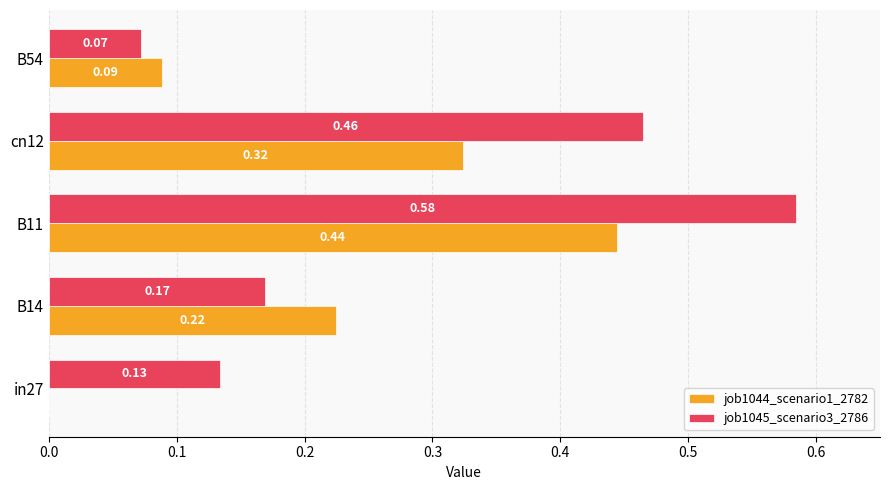

At which category is the sum across all series the highest?

B11